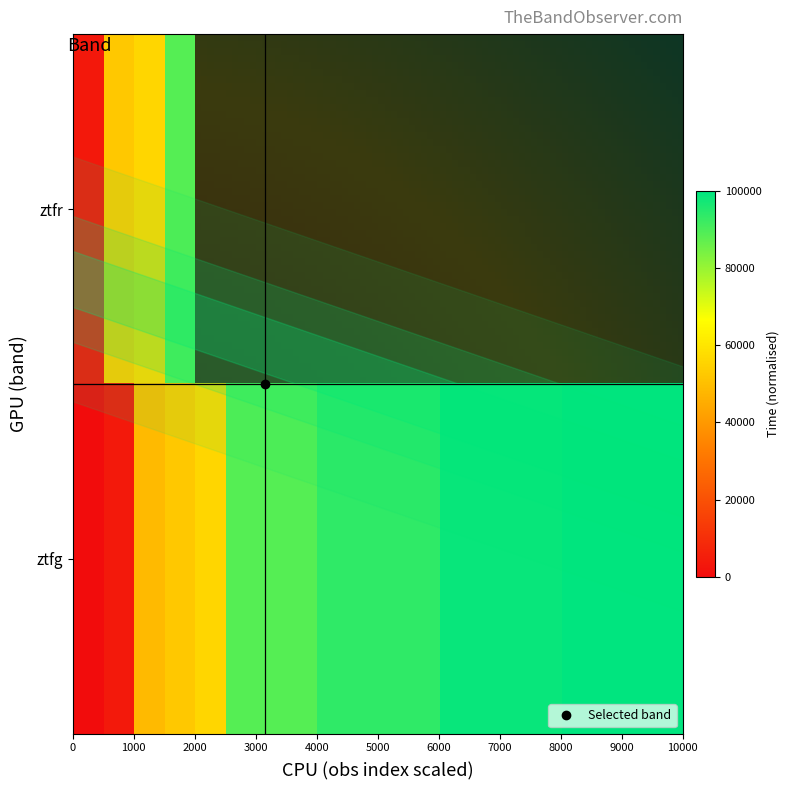

What is the maximum value shown in the chart?

100000.0